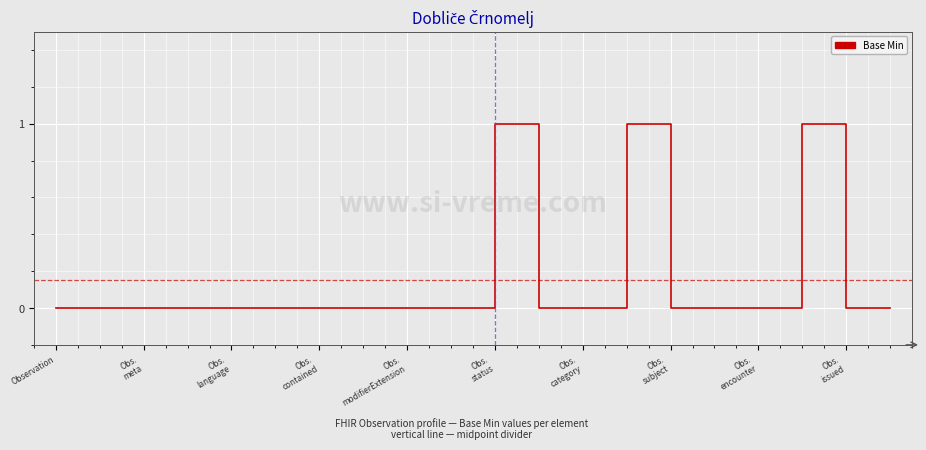

What is the maximum value shown in the chart?

1